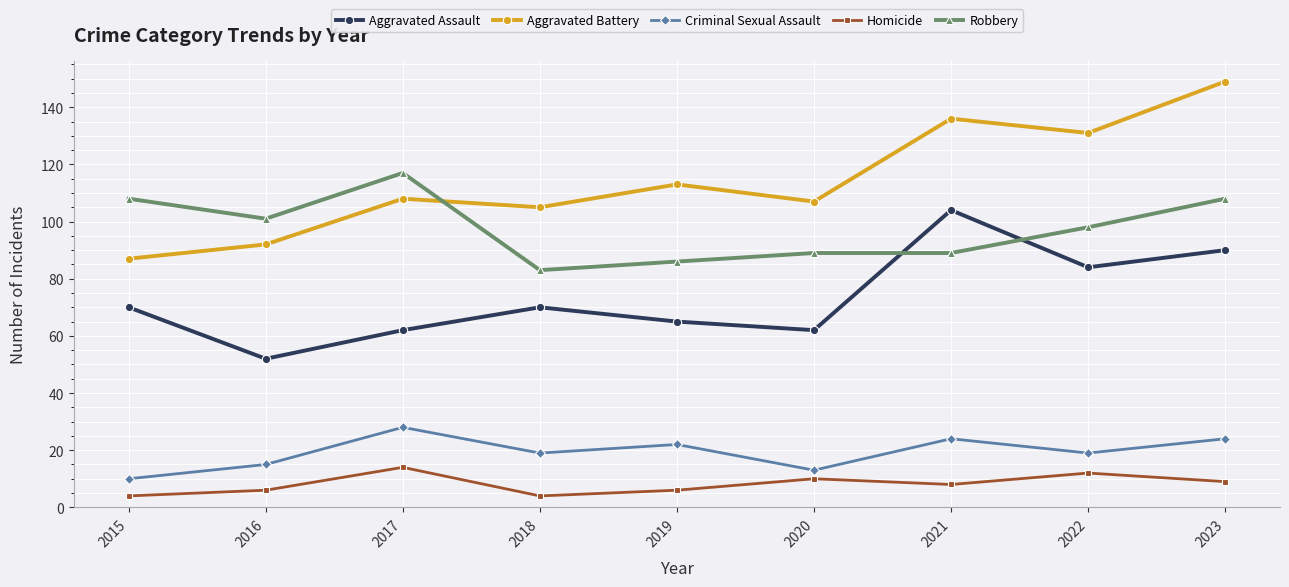

List the series in order of their peak value, highest first.

Aggravated Battery, Robbery, Aggravated Assault, Criminal Sexual Assault, Homicide